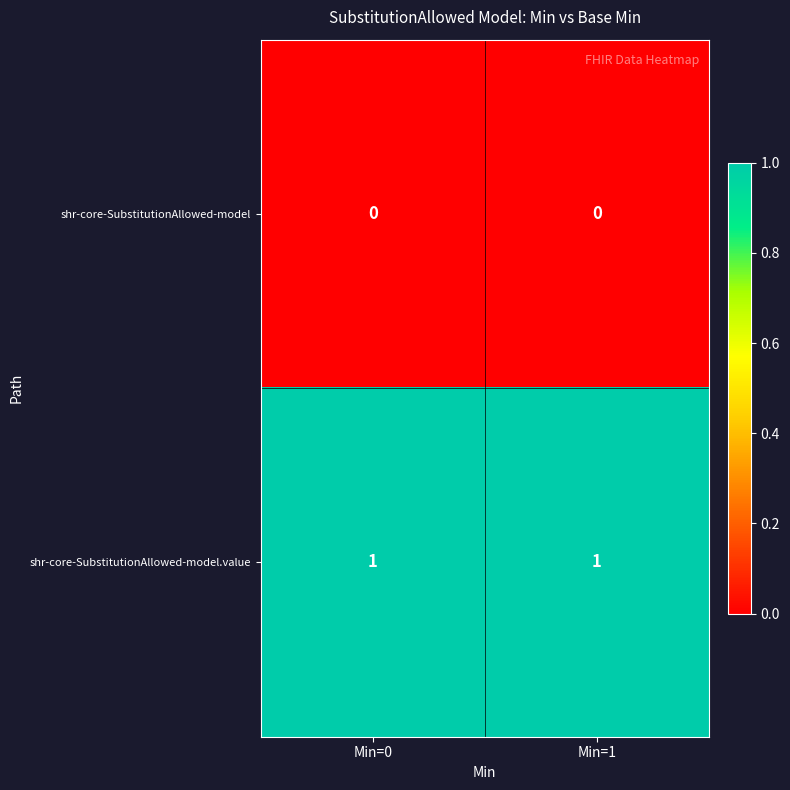

At how many categories does at least one series exceed 0?

2